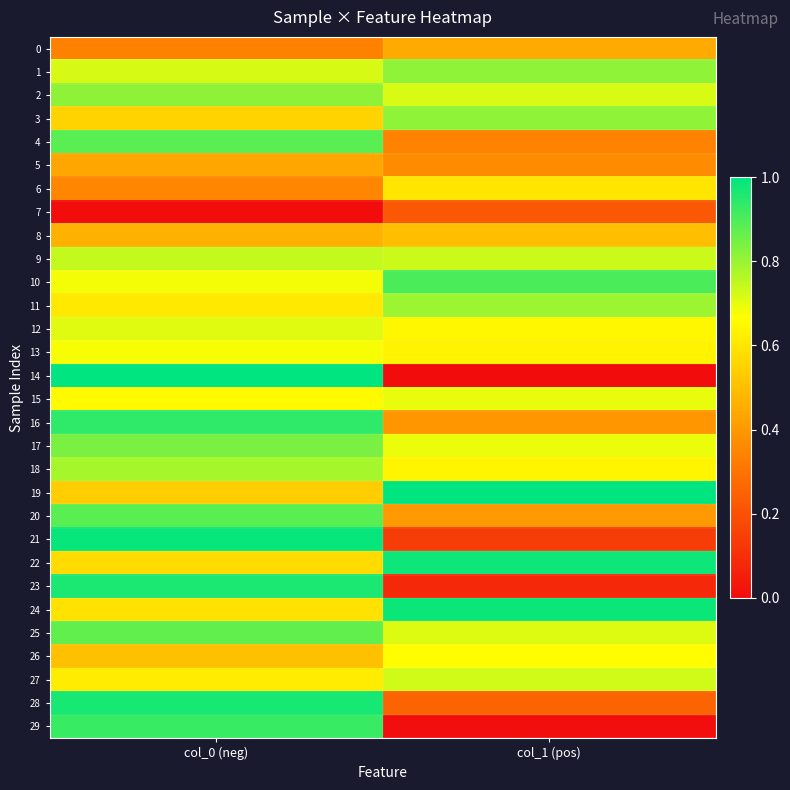

Reading left to right, extract all data points from this chart.

0: col_0 (neg)=0.3	col_1 (pos)=0.4
1: col_0 (neg)=0.7	col_1 (pos)=0.8
2: col_0 (neg)=0.8	col_1 (pos)=0.7
3: col_0 (neg)=0.6	col_1 (pos)=0.8
4: col_0 (neg)=0.9	col_1 (pos)=0.3
5: col_0 (neg)=0.4	col_1 (pos)=0.4
6: col_0 (neg)=0.4	col_1 (pos)=0.6
7: col_0 (neg)=0.0	col_1 (pos)=0.2
8: col_0 (neg)=0.5	col_1 (pos)=0.5
9: col_0 (neg)=0.7	col_1 (pos)=0.7
10: col_0 (neg)=0.7	col_1 (pos)=0.9
11: col_0 (neg)=0.6	col_1 (pos)=0.8
12: col_0 (neg)=0.7	col_1 (pos)=0.6
13: col_0 (neg)=0.7	col_1 (pos)=0.6
14: col_0 (neg)=1.0	col_1 (pos)=0.0
15: col_0 (neg)=0.7	col_1 (pos)=0.7
16: col_0 (neg)=0.9	col_1 (pos)=0.4
17: col_0 (neg)=0.8	col_1 (pos)=0.7
18: col_0 (neg)=0.8	col_1 (pos)=0.6
19: col_0 (neg)=0.5	col_1 (pos)=1.0
20: col_0 (neg)=0.9	col_1 (pos)=0.4
21: col_0 (neg)=1.0	col_1 (pos)=0.1
22: col_0 (neg)=0.6	col_1 (pos)=1.0
23: col_0 (neg)=1.0	col_1 (pos)=0.1
24: col_0 (neg)=0.6	col_1 (pos)=1.0
25: col_0 (neg)=0.9	col_1 (pos)=0.7
26: col_0 (neg)=0.5	col_1 (pos)=0.7
27: col_0 (neg)=0.6	col_1 (pos)=0.7
28: col_0 (neg)=1.0	col_1 (pos)=0.3
29: col_0 (neg)=0.9	col_1 (pos)=0.0